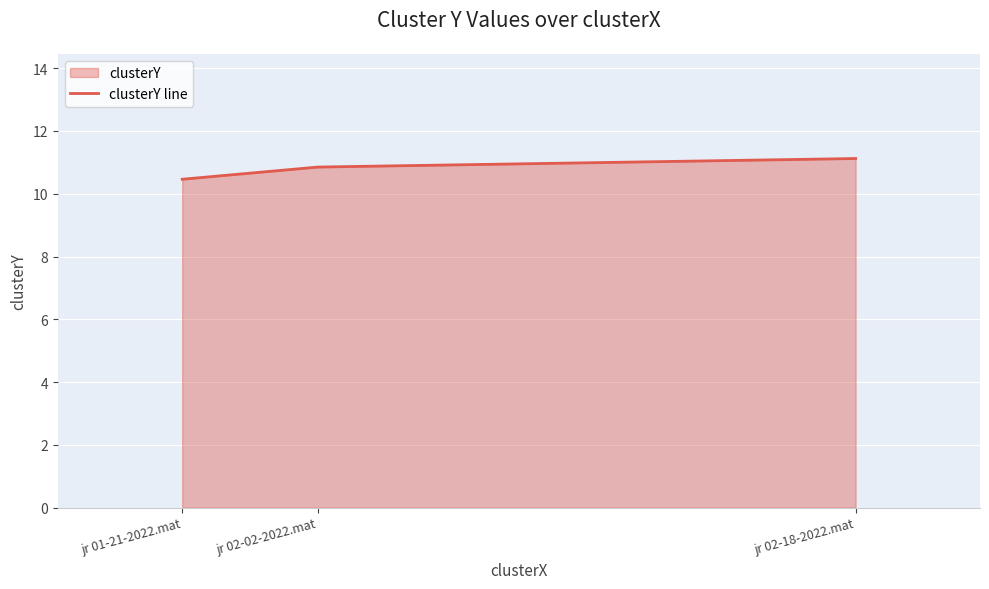

What is the sum of all values?

32.4